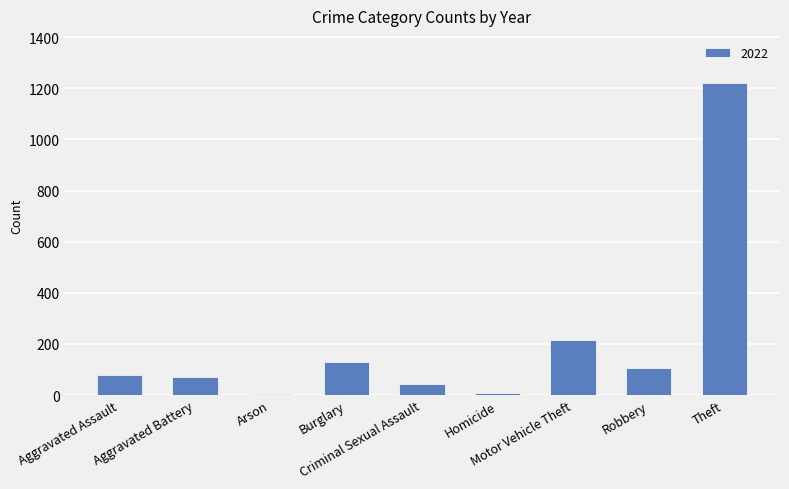

Which label corresponds to the largest value in the chart?

Theft